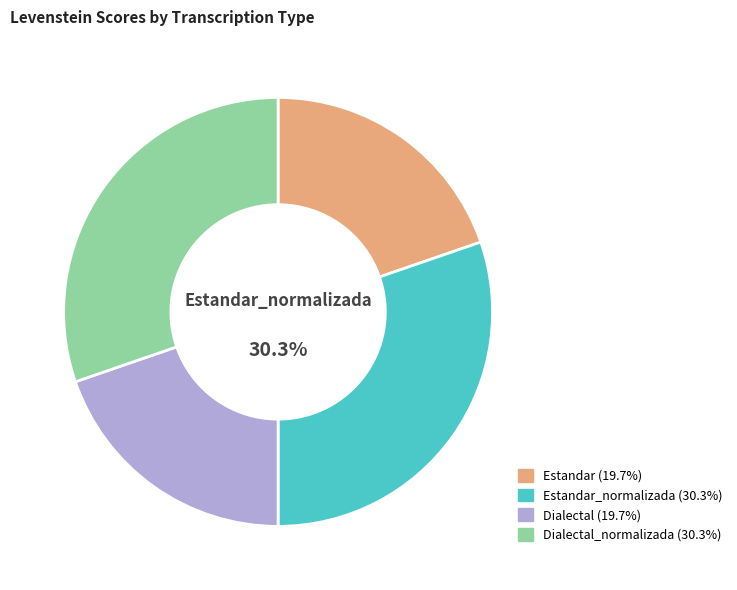

Is there any slice that represents more than half of the pie?

No